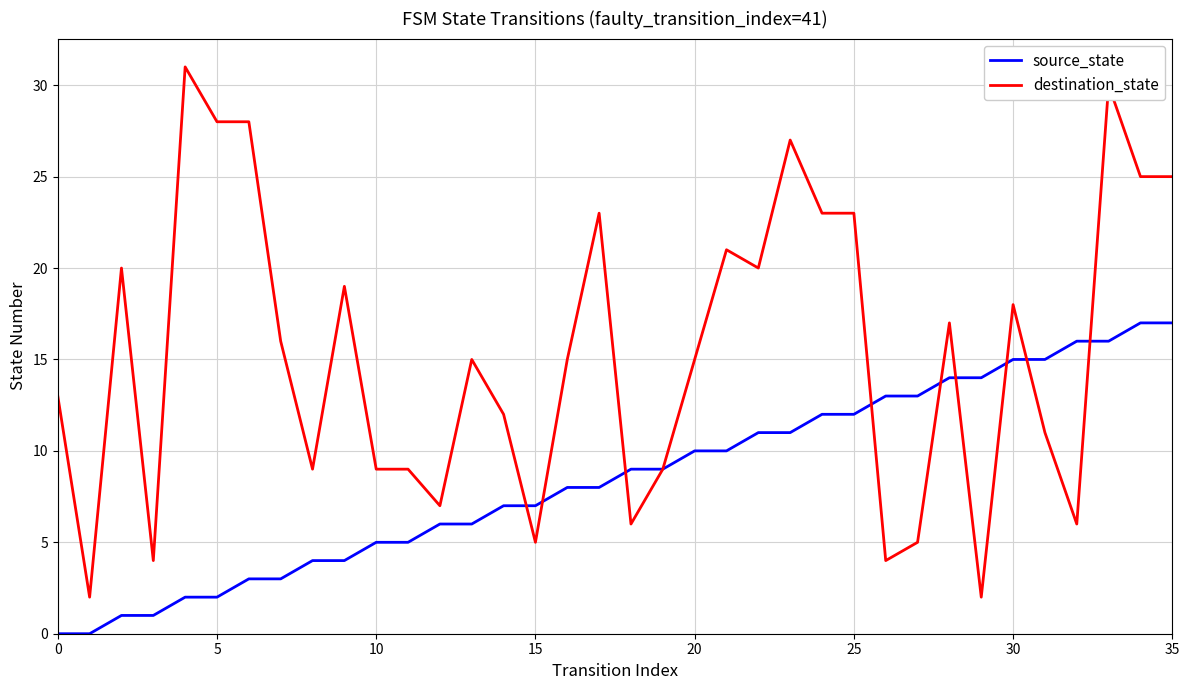

List the series in order of their overall mean, lowest first.

source_state, destination_state